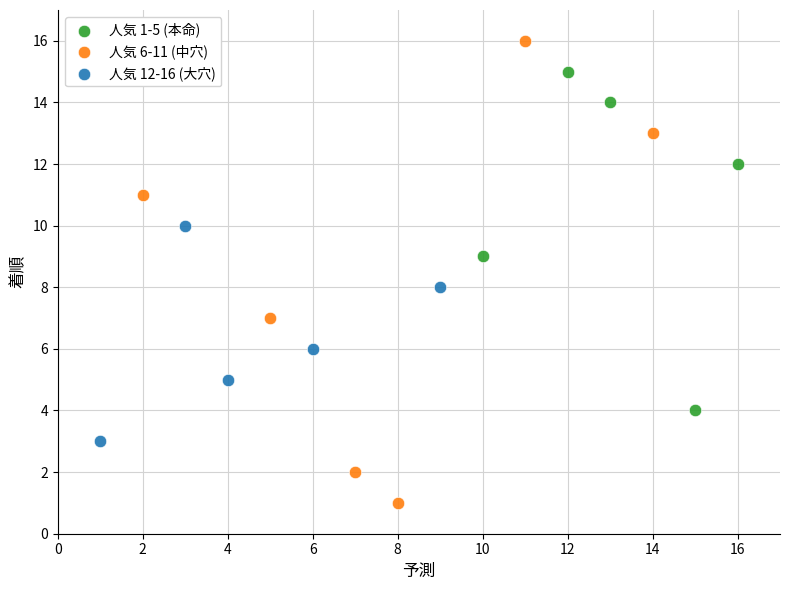

Which series has the largest Y range (max minus min)?

人気 6-11 (中穴)